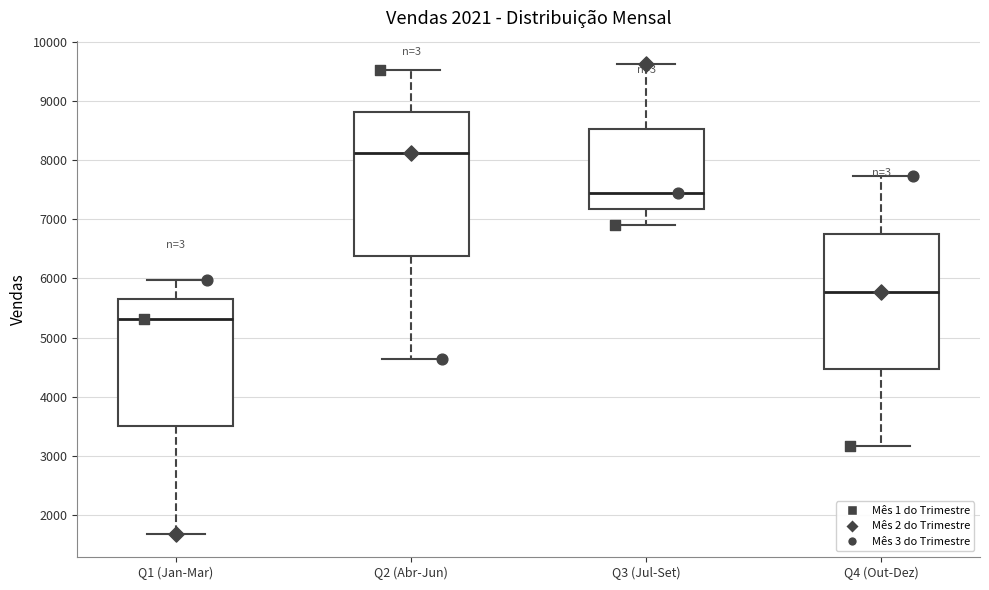

Reading left to right, read every box against the y-axis: the position of its median line, the range the box covers, and the ends of its whiskers. The values are not printed on the chart, so give them approximately, as read against the axis.

Q1 (Jan-Mar): median 5300, box 3500 to 5600, whiskers 1700 to 6000
Q2 (Abr-Jun): median 8100, box 6400 to 8800, whiskers 4600 to 9500
Q3 (Jul-Set): median 7400, box 7200 to 8500, whiskers 6900 to 9600
Q4 (Out-Dez): median 5800, box 4500 to 6800, whiskers 3200 to 7700